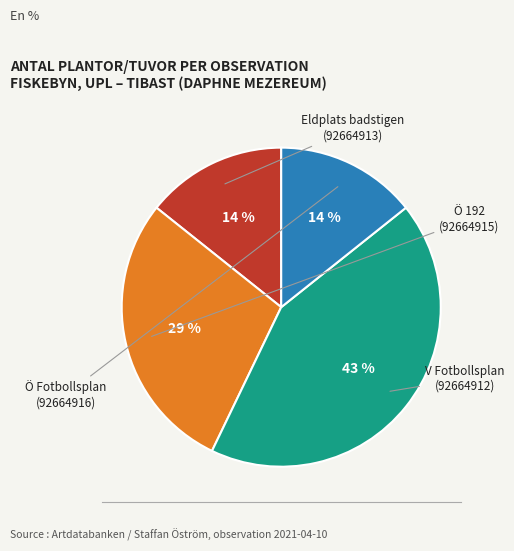

Does any single category account for the majority?

No